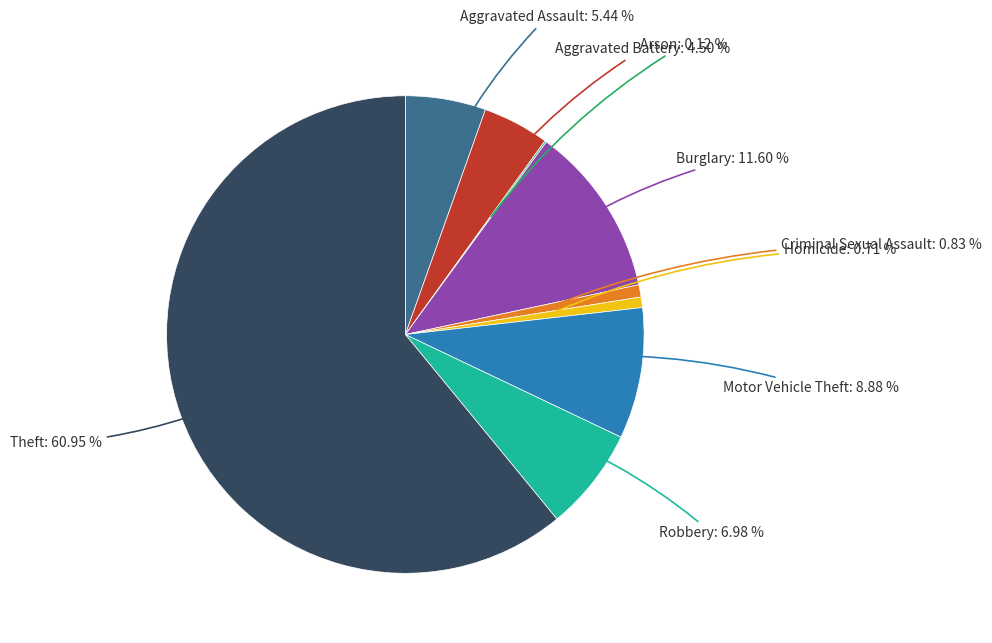

Does any single category account for the majority?

Yes